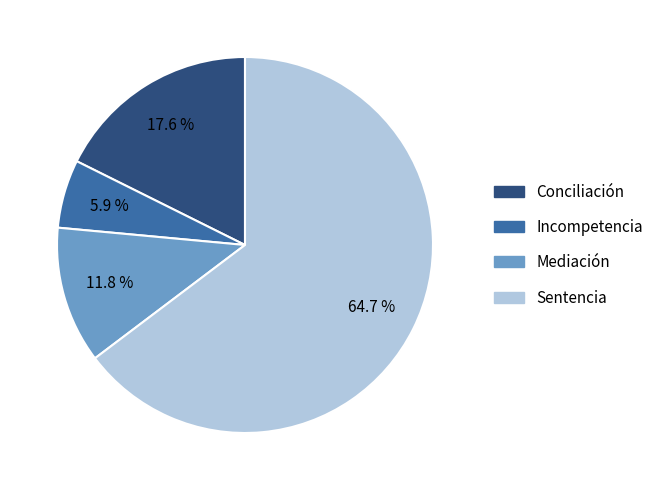

What is the ratio of the value at Incompetencia to the value at Conciliación?

0.3